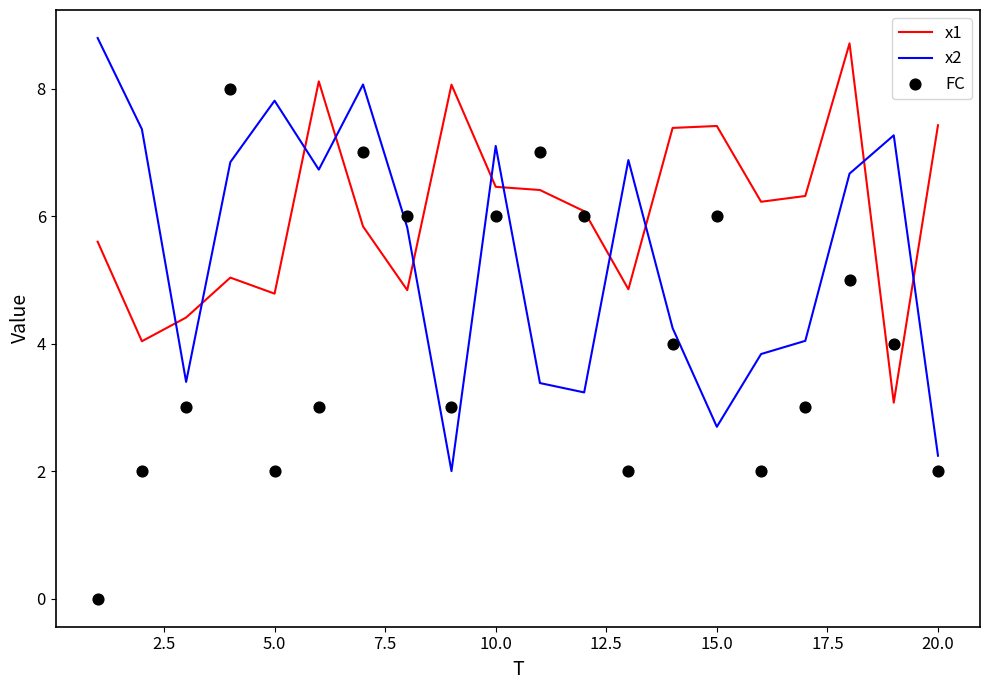

What are all the series names shown in the legend?

x1, x2, FC